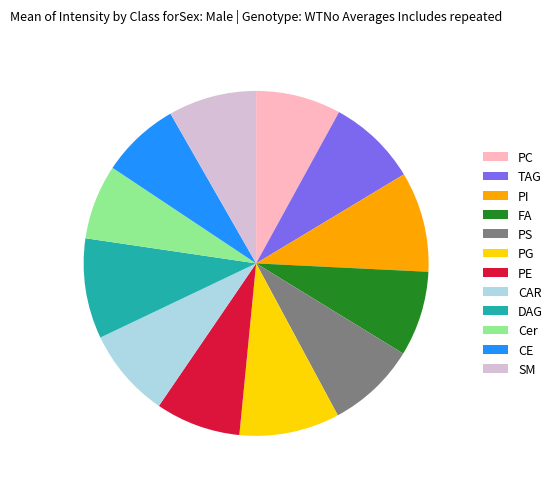

True or false: PE accounts for 8% of the total.

True